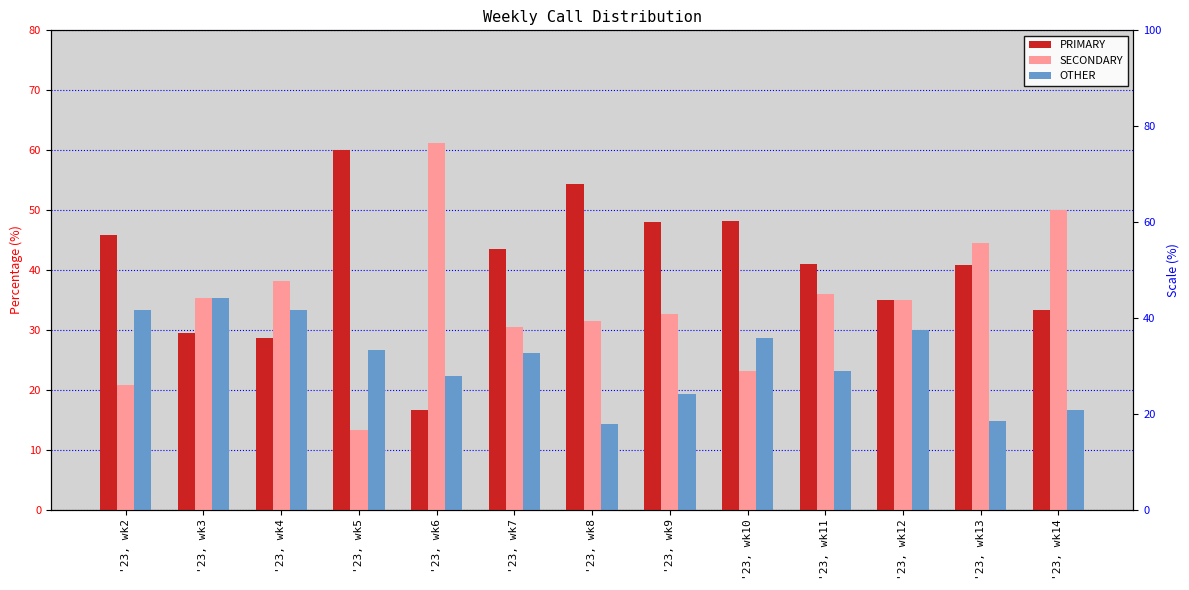

The value of OTHER at '23, wk11 is 35.4. True or false?

False